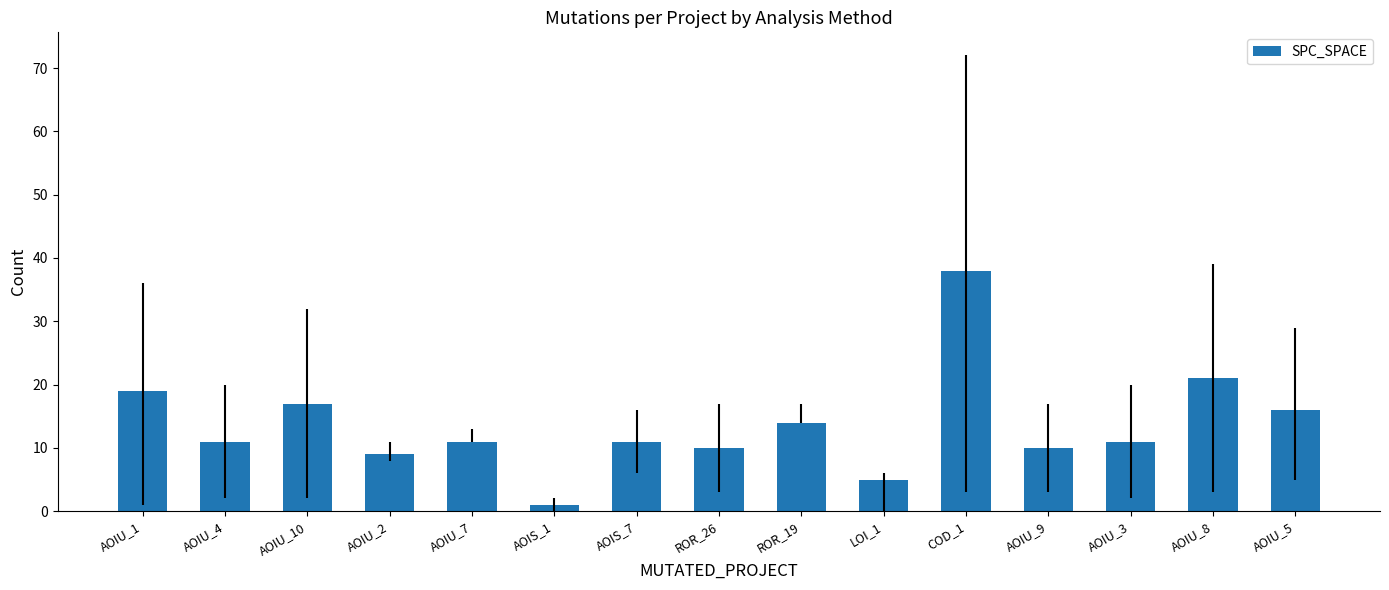

What is the ratio of the value at AOIU_8 to the value at AOIU_3?

1.9